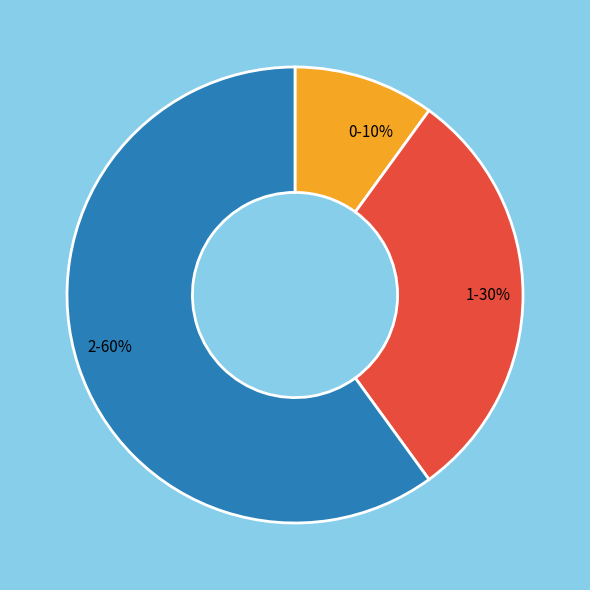

Between 0 and 2, which is larger?

2